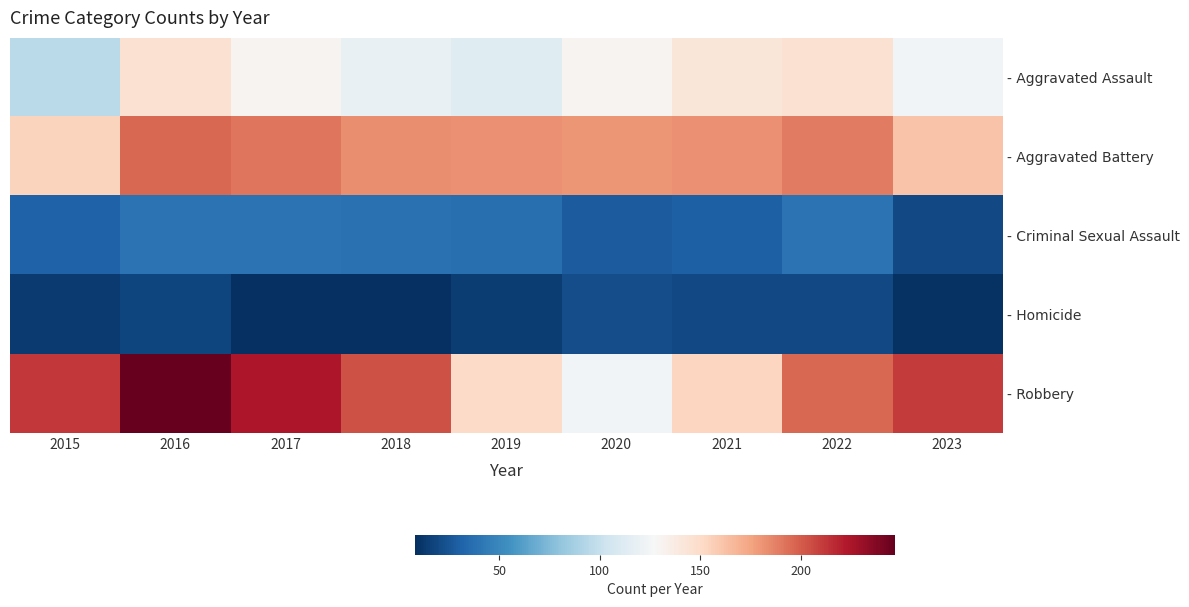

Rank the series by their maximum value, from lowest to highest.

- Homicide, - Criminal Sexual Assault, - Aggravated Assault, - Aggravated Battery, - Robbery